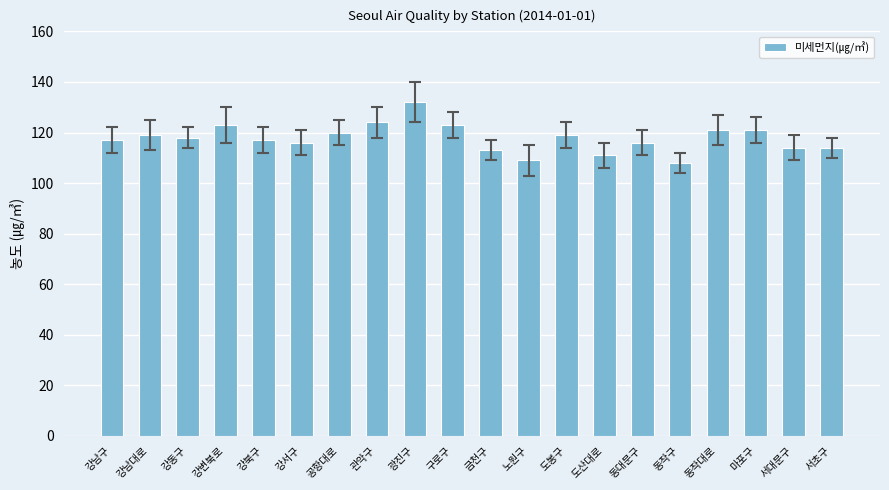

What position from the right is 도산대로?

7